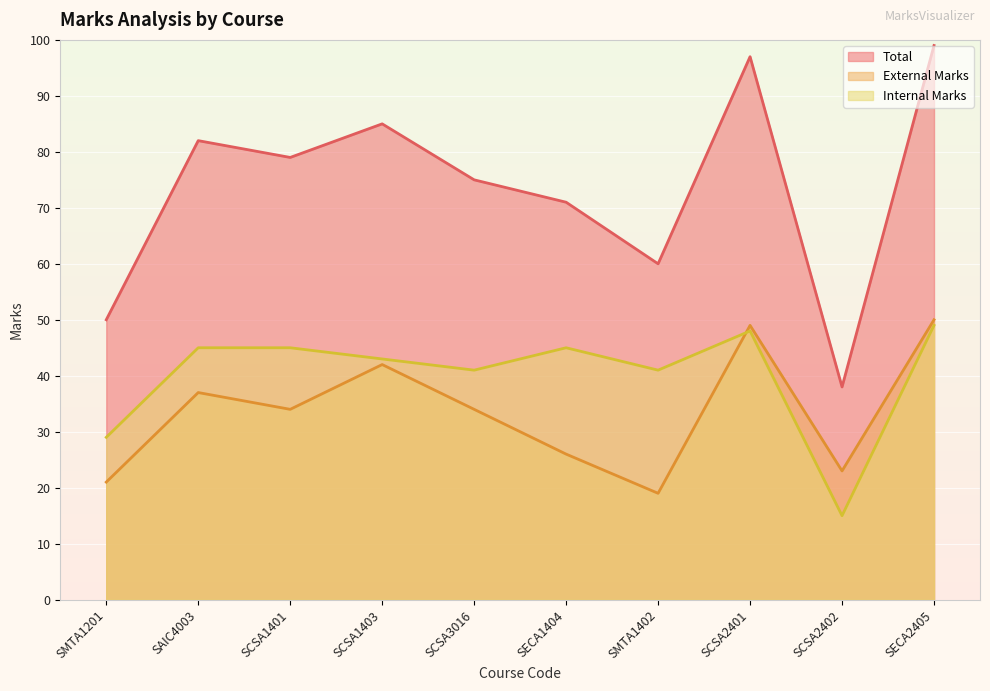

How many lines are shown in the chart?

3